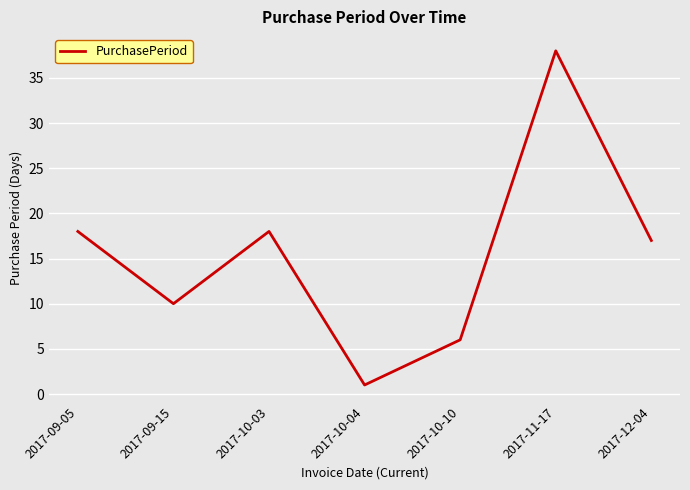

True or false: the data shows 9 at 2017-10-10.

False